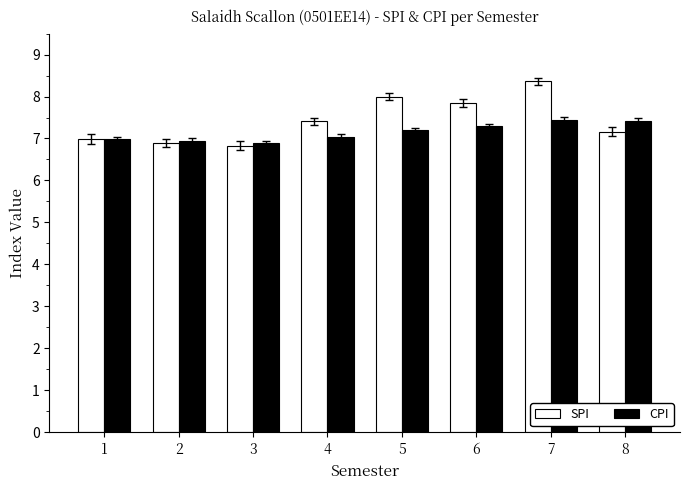

How many categories are shown in the chart?

8